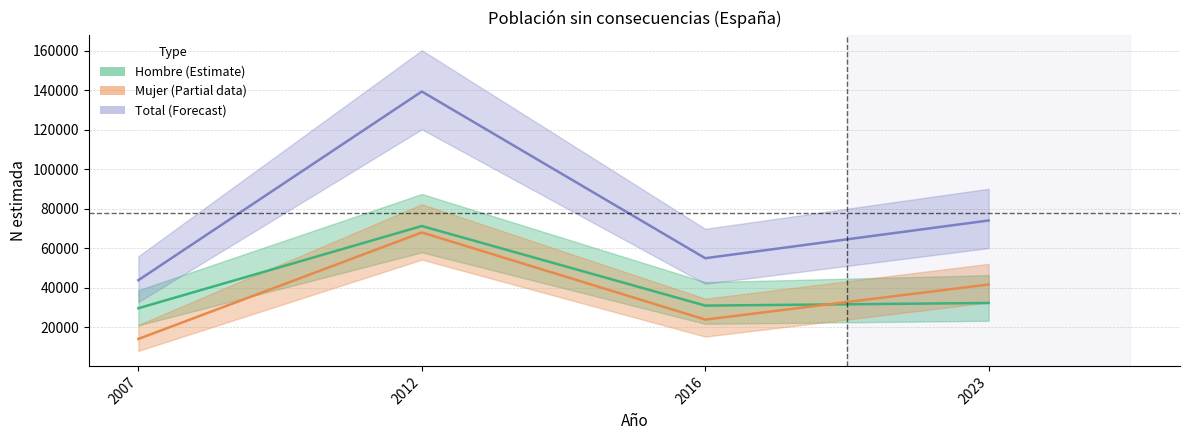

What are all the series names shown in the legend?

Hombre, Mujer, Total